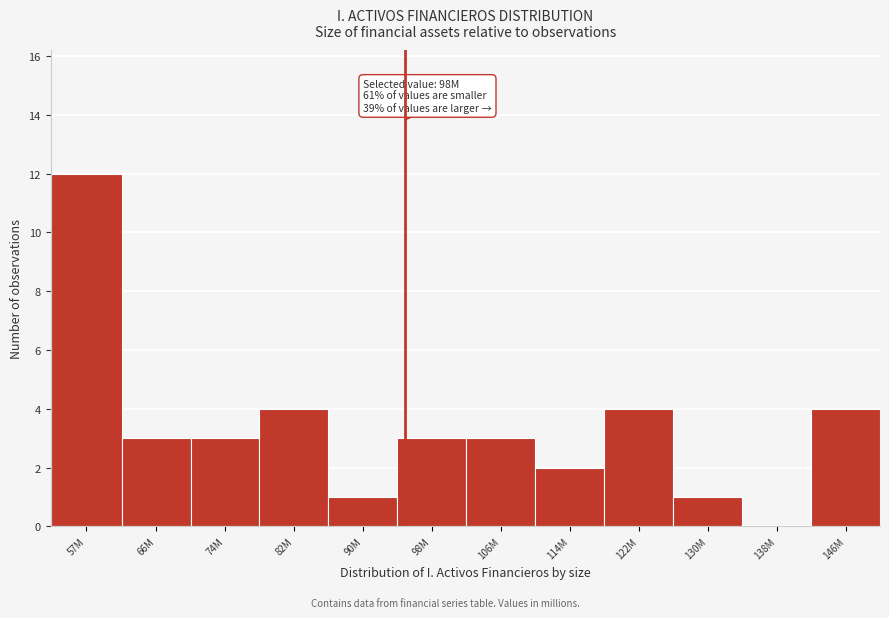

Reading right to left, what are all the values shown in this chart?

146M=4	138M=0	130M=1	122M=4	114M=2	106M=3	98M=3	90M=1	82M=4	74M=3	66M=3	57M=12